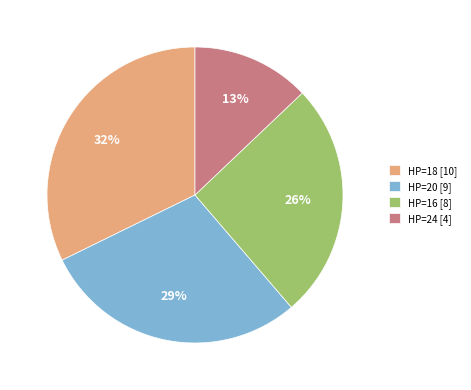

How many segments does this pie chart have?

4